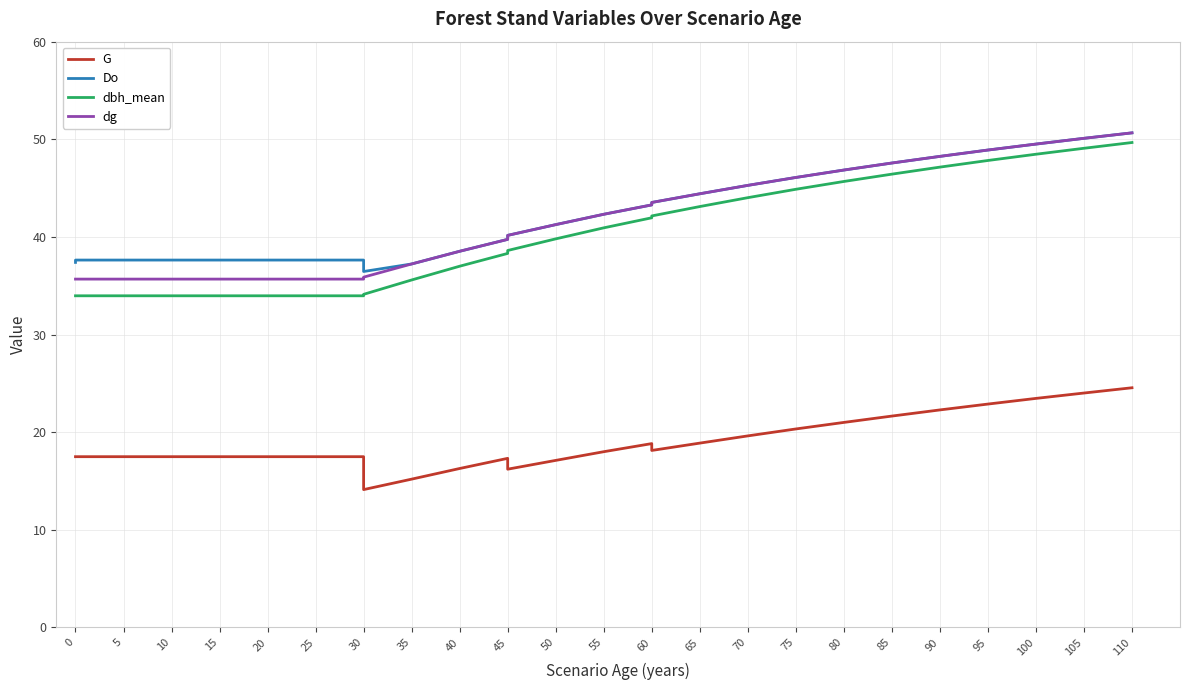

True or false: G and dbh_mean cross at least once.

False